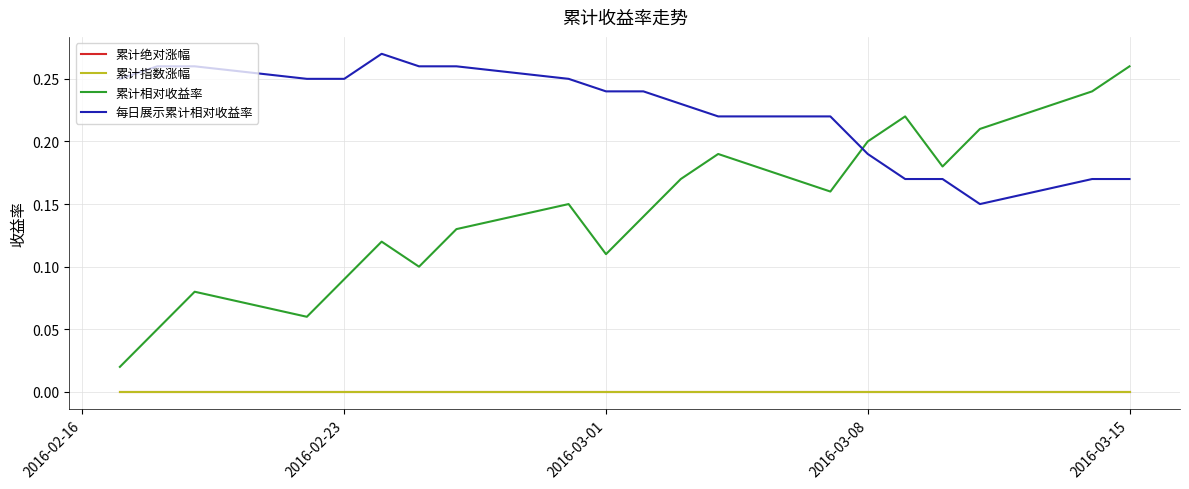

What is the difference between the maximum and minimum values in the 累计相对收益率 series?

0.2